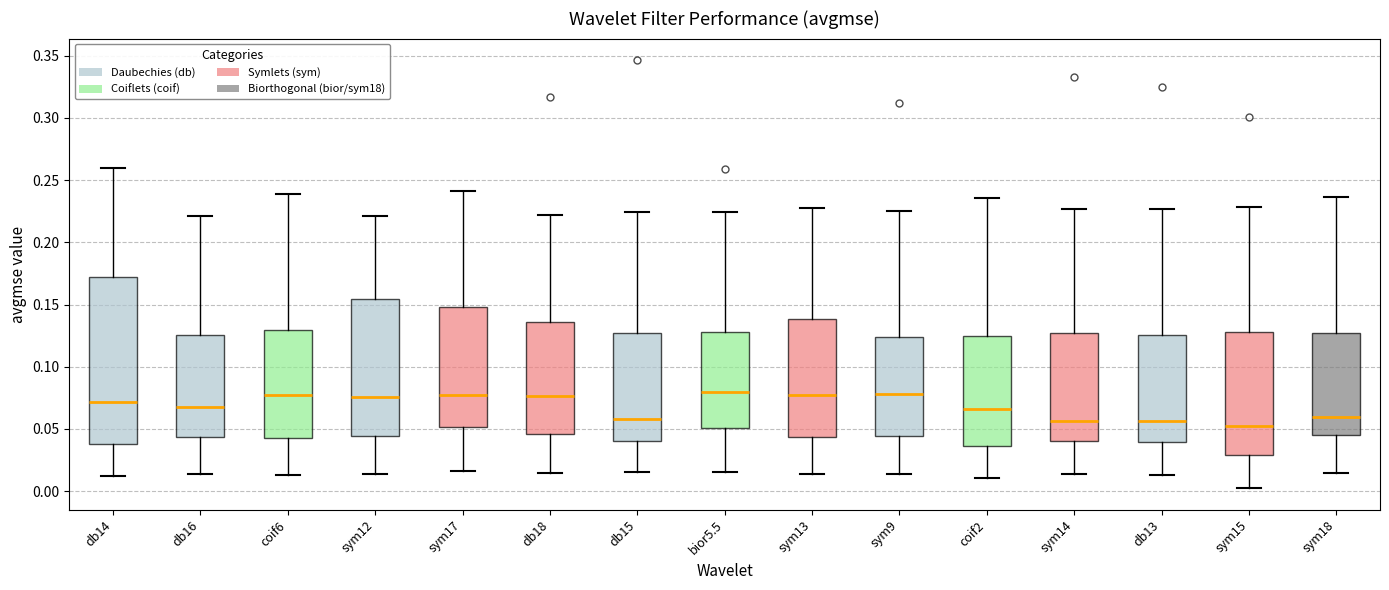

Which box is the tallest, from its lower edge to its upper edge?

db14